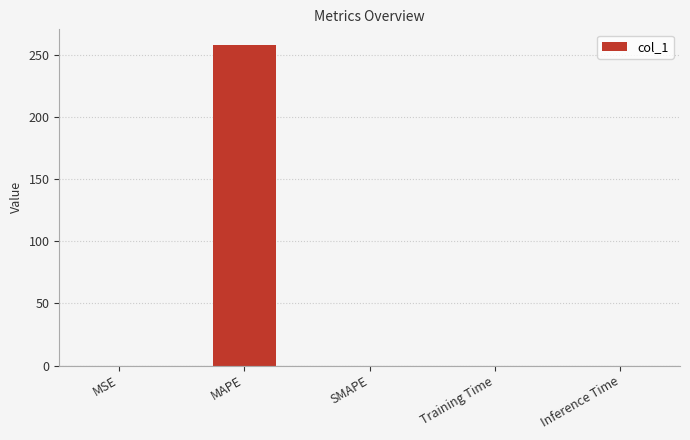

What is the sum of the values at MAPE and Training Time?

257.7